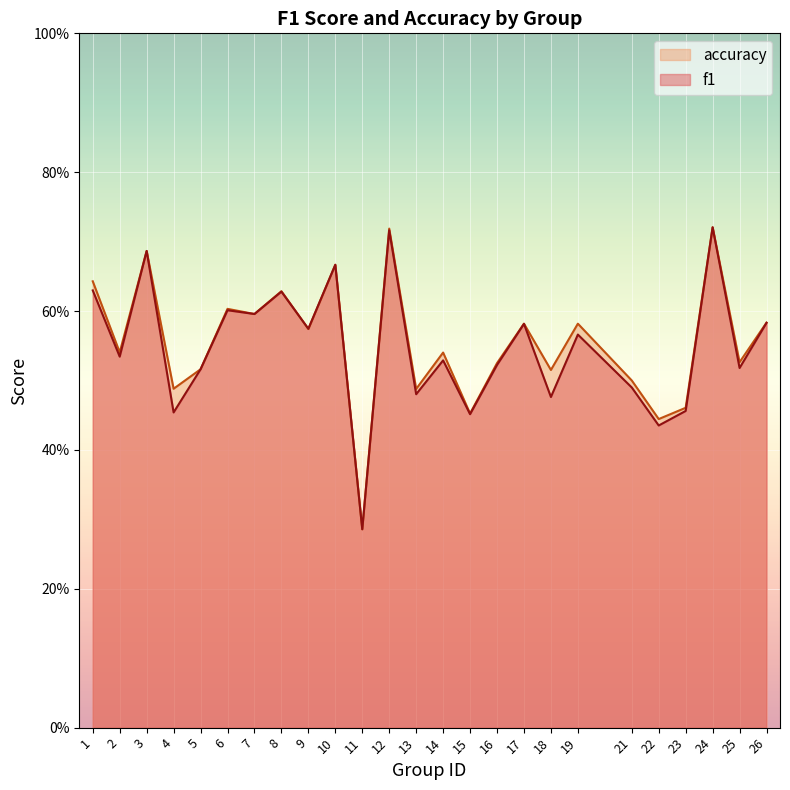

Which label corresponds to the smallest value in the chart?

11